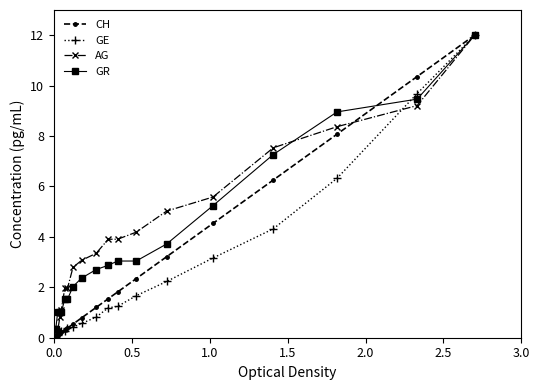

What is the value of the GE point at the 6th from the left?

0.3